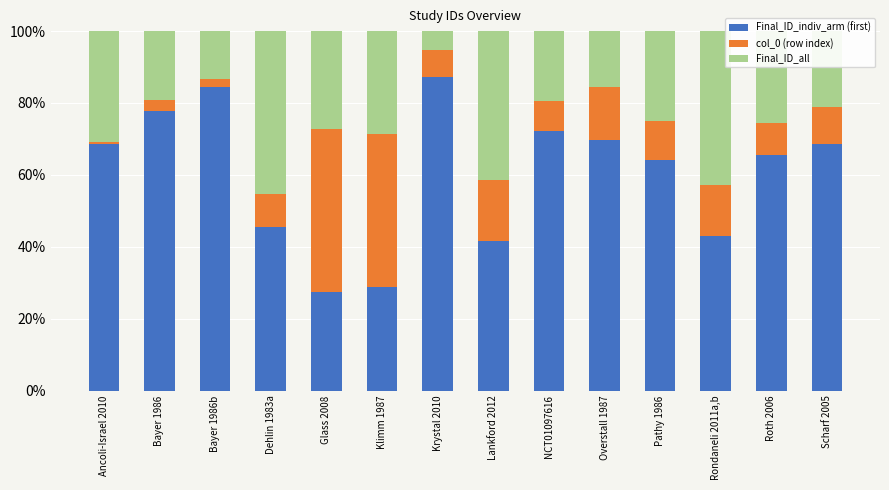

Is it true that Final_ID_indiv_arm (first) equals 45.4 at Dehlin 1983a?

True